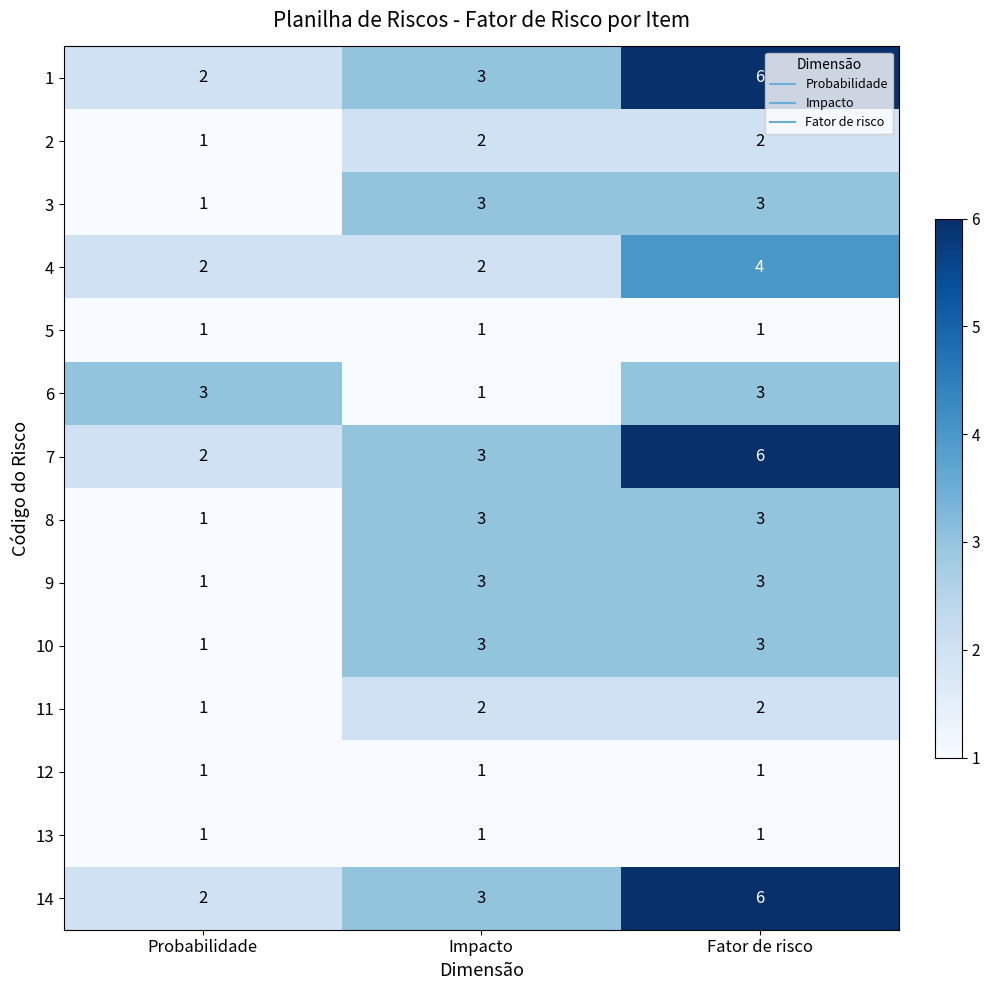

At how many categories does at least one series exceed 5?

1